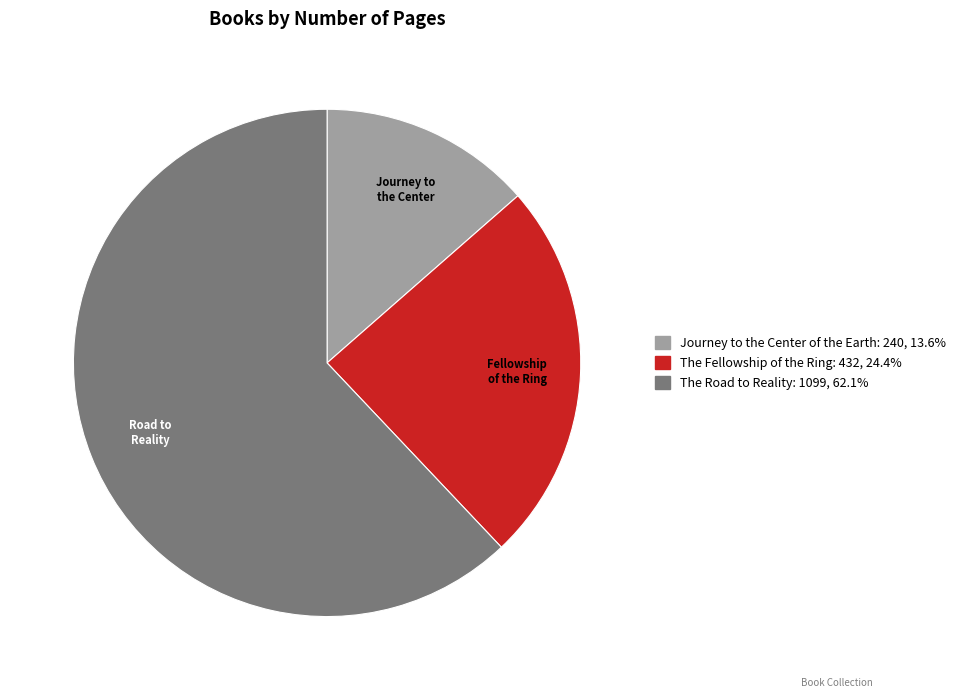

Rank the categories by value from highest to lowest.

The Road to Reality, The Fellowship of the Ring, Journey to the Center of the Earth